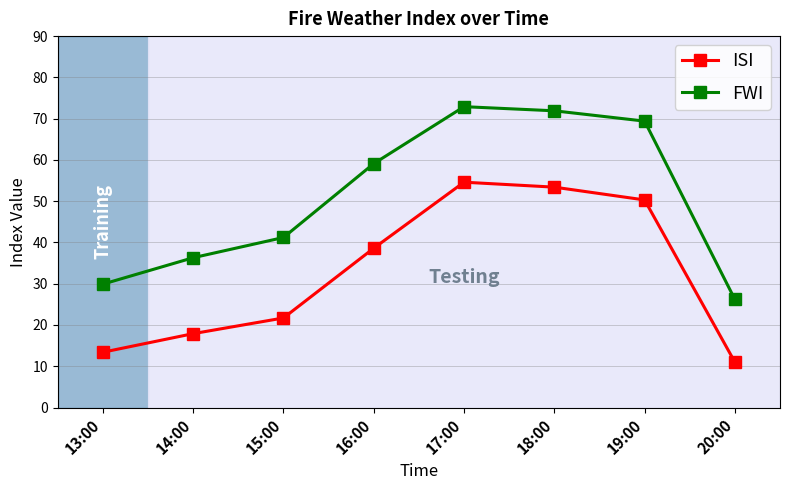

True or false: ISI and FWI intersect in this chart.

False